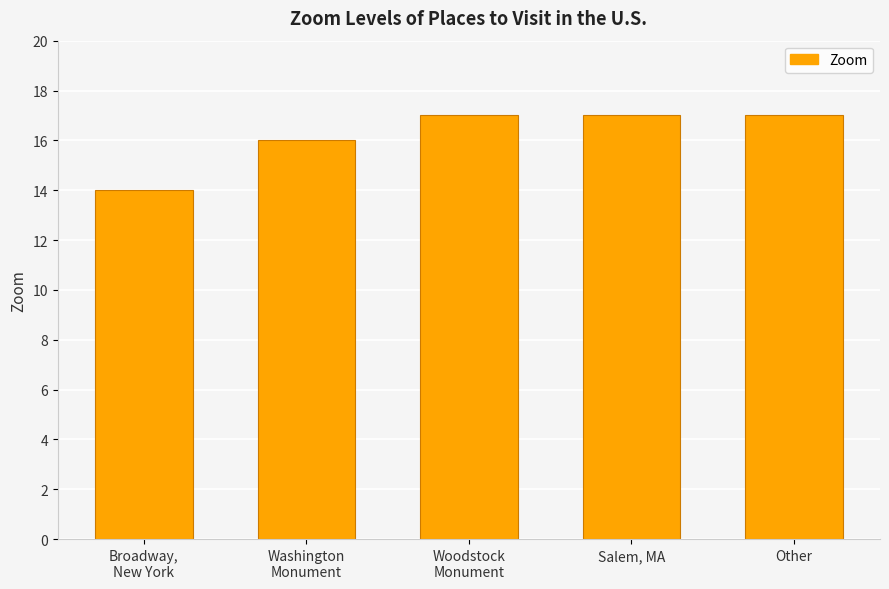

How many distinct data groups are displayed?

1